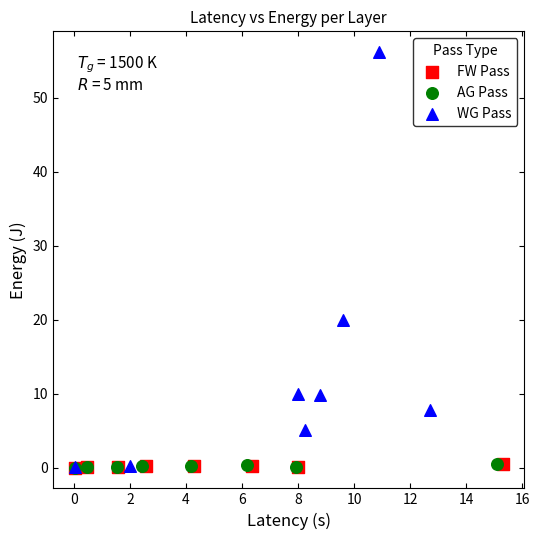

Which series has the largest Y range (max minus min)?

WG Pass